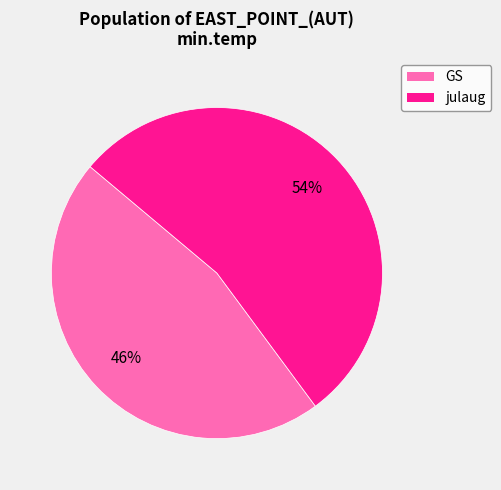

To the nearest percent, what is the difference between the largest and smallest slice percentages?

8%